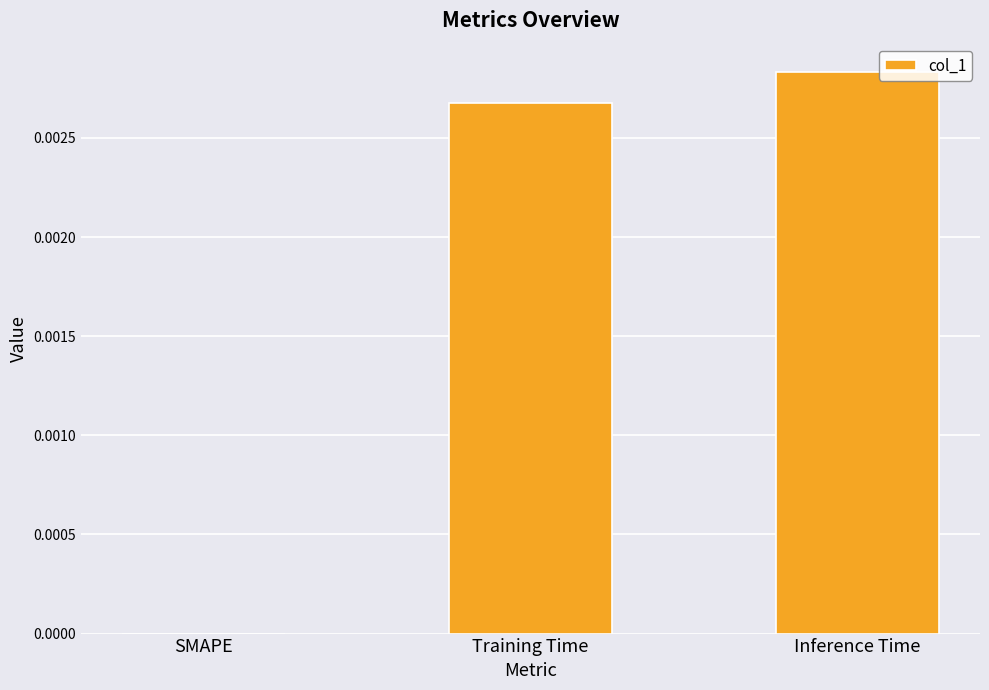

At which category does the chart reach its peak across all series?

Inference Time